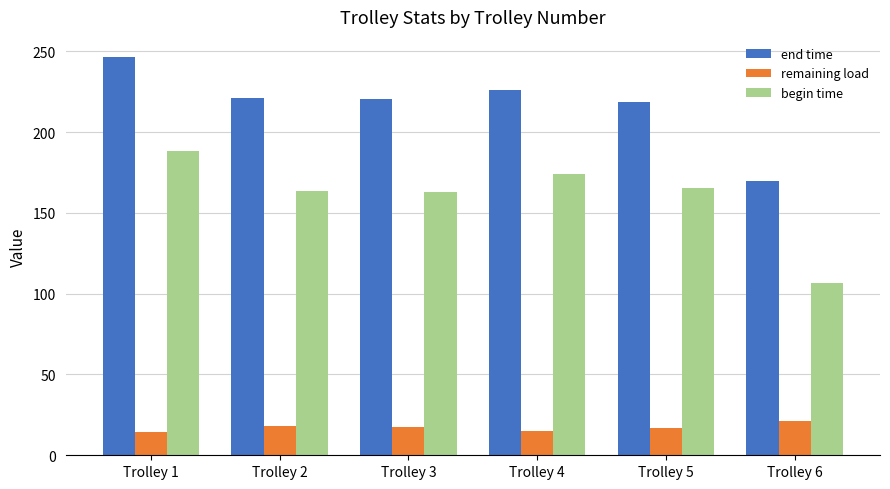

At how many categories does at least one series exceed 188?

5